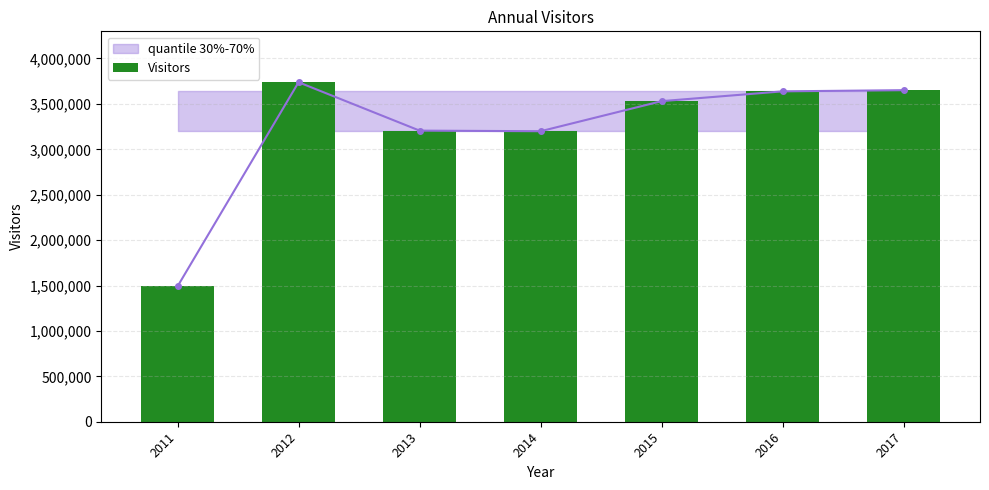

Is it true that the value at 2016 is 5506211?

False